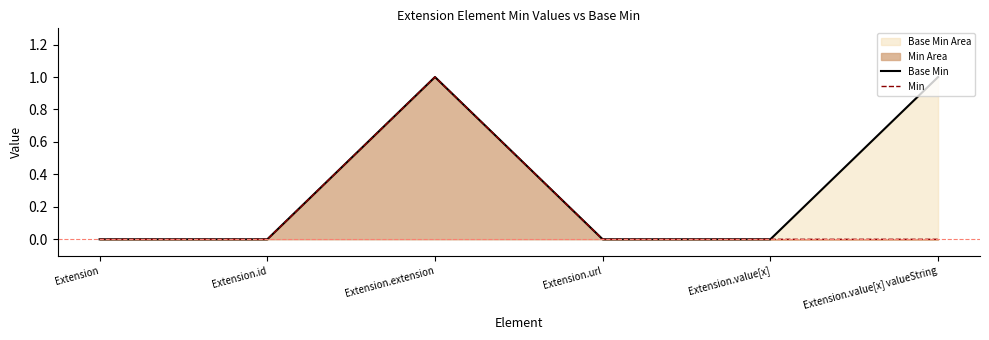

True or false: Base Min has more than 2 interior local peaks.

False